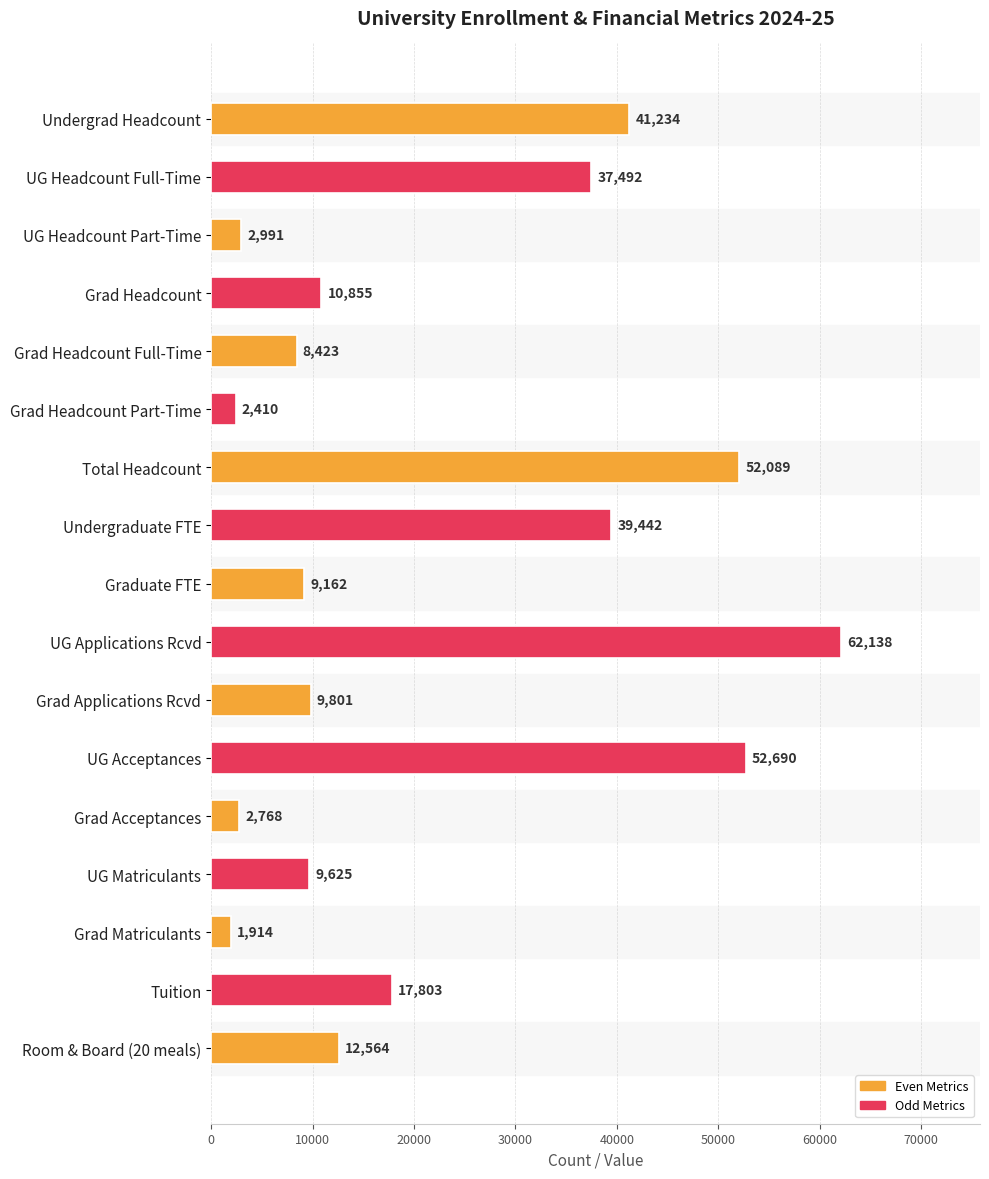

Is it true that the value at Grad Headcount Part-Time is 2410?

True